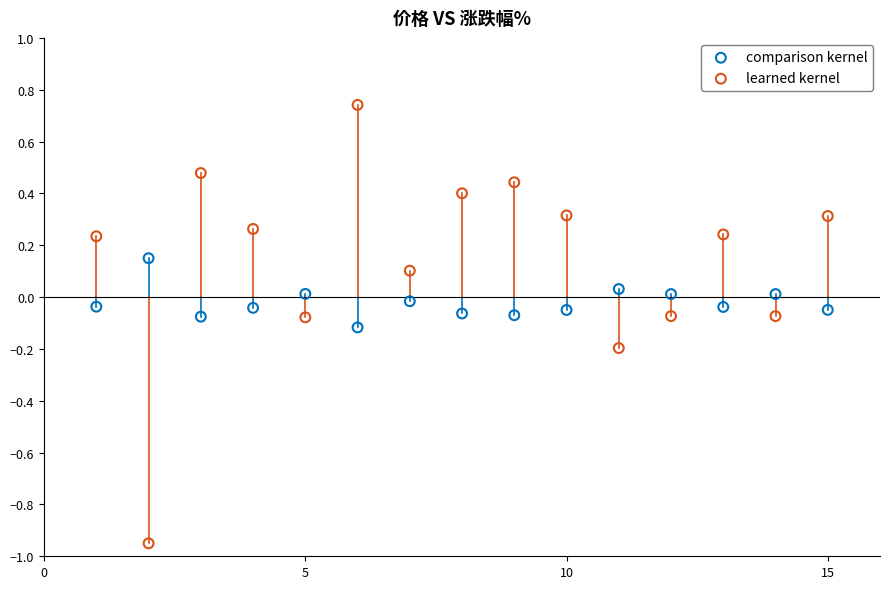

What is the X range (max minus min) for the scatter plot?

14.0